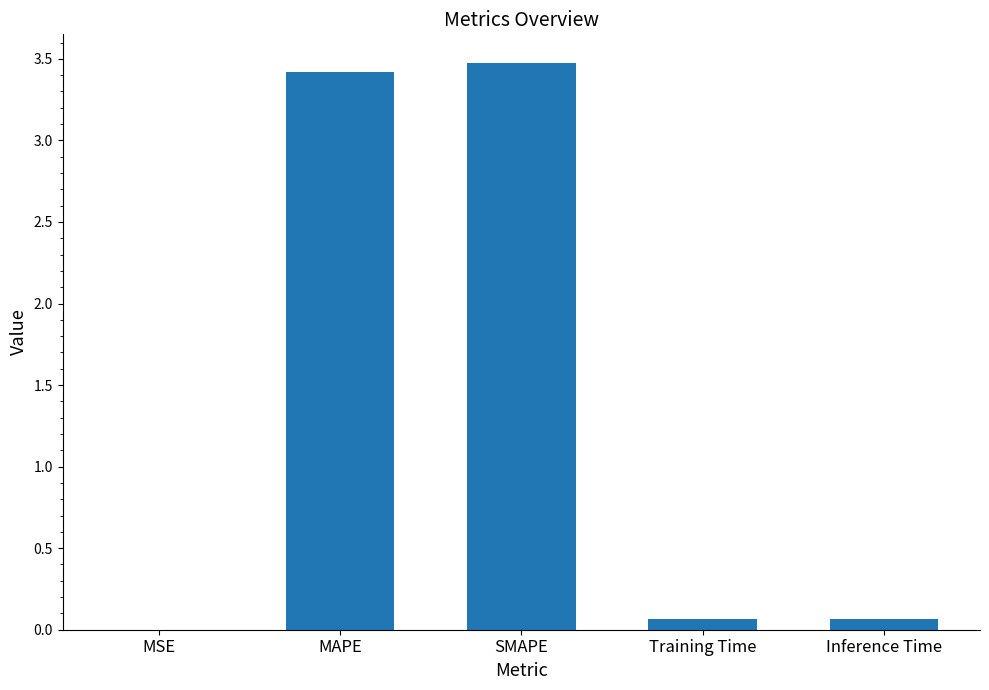

The value at SMAPE is 4.9. True or false?

False